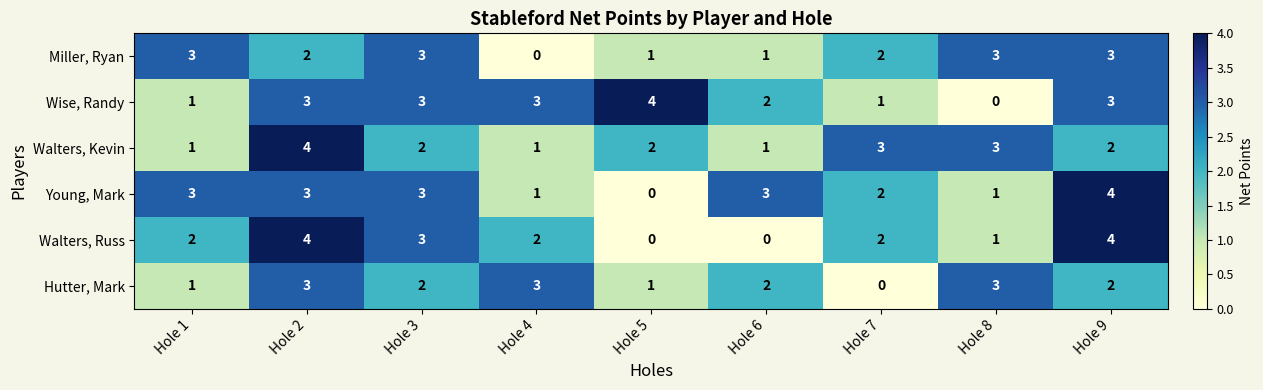

What is the sum of all Miller, Ryan values?

18